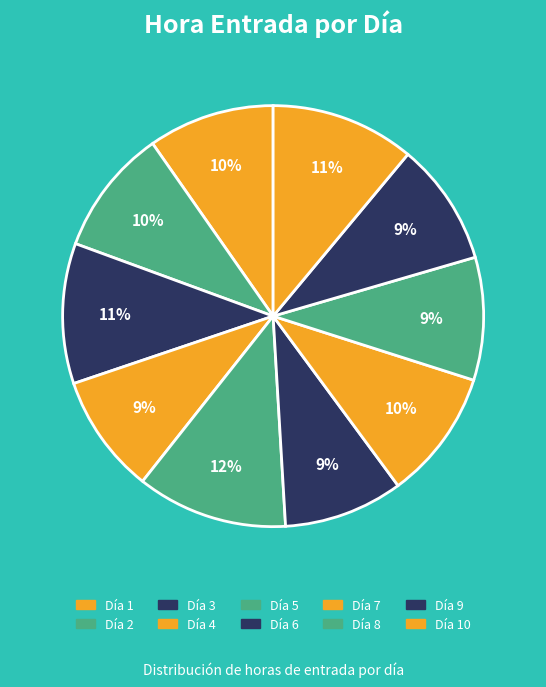

Count the number of slices in the pie.

10